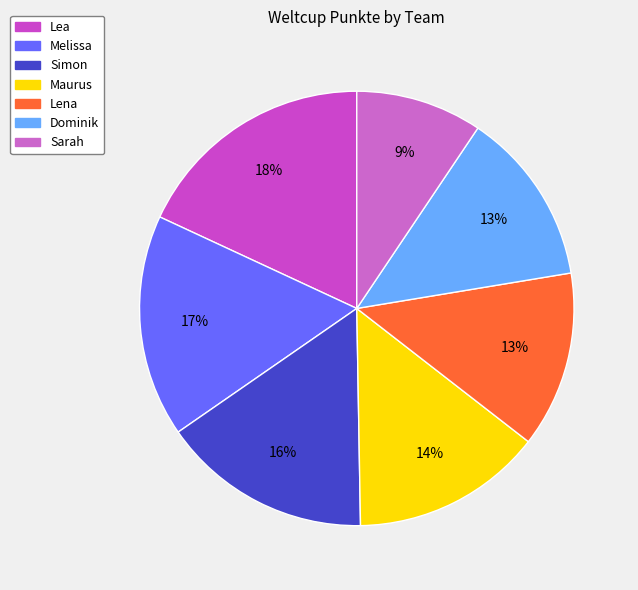

Count the number of slices in the pie.

7